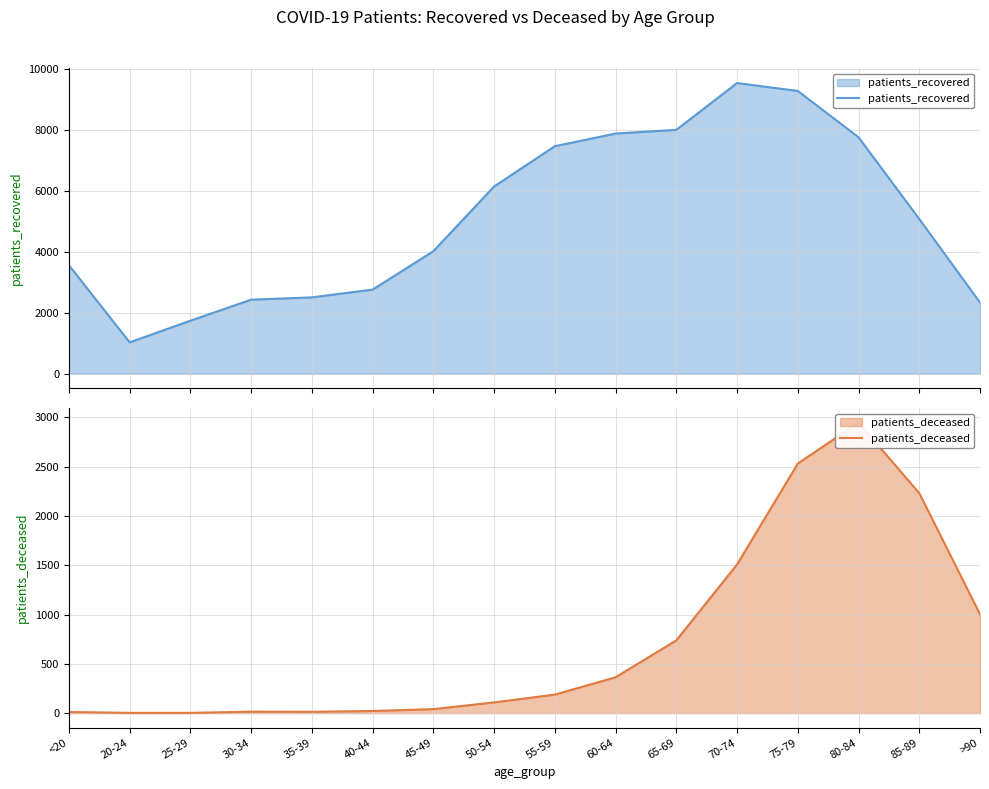

What is the difference between the patients_recovered values at 50-54 and 30-34?

3717